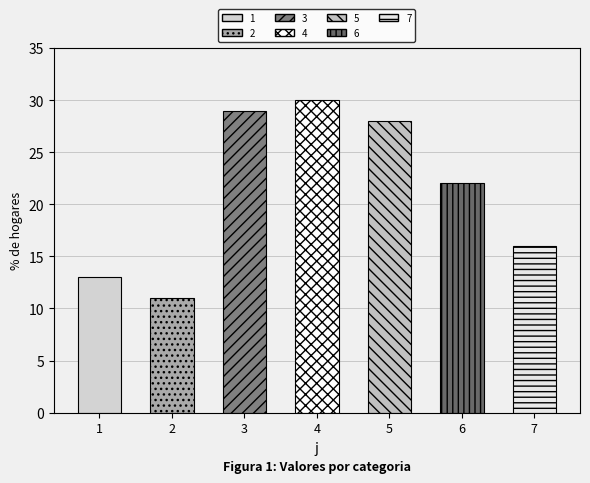

Is it true that the value at 3 is 51?

False